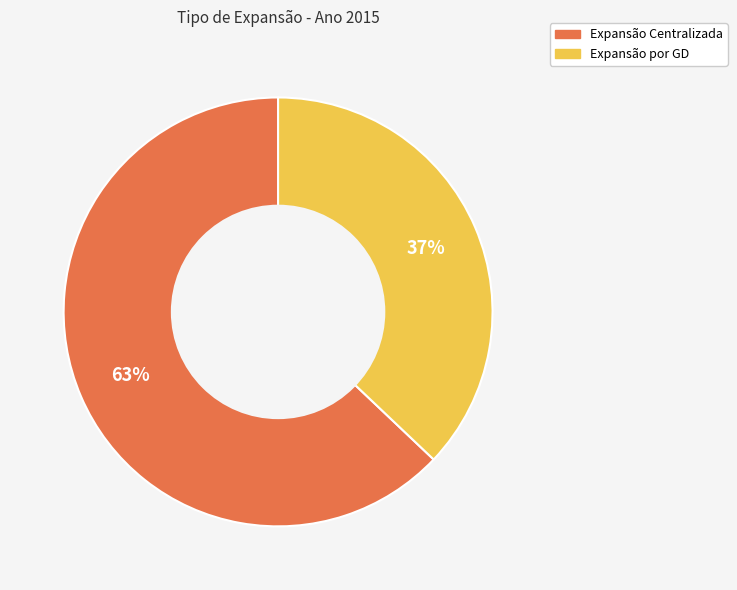

The Expansão por GD slice represents 37% of the pie. True or false?

True